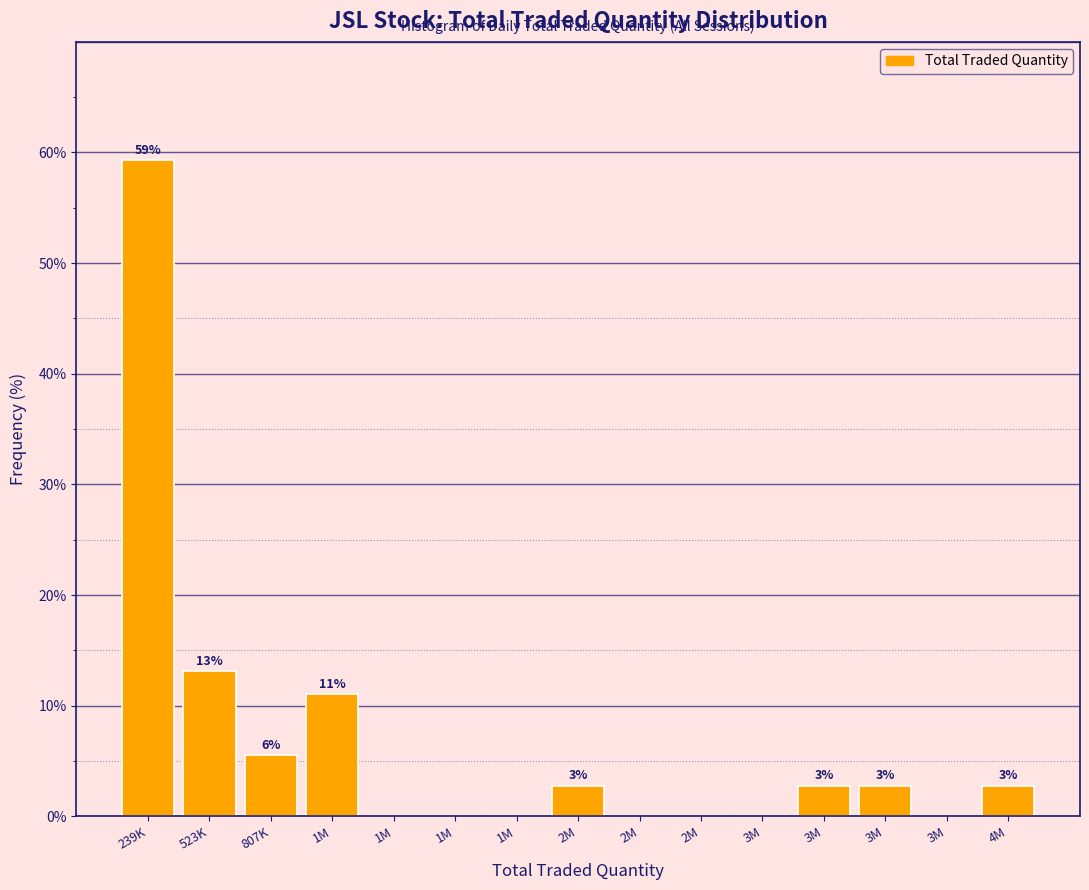

Are the bars horizontal?

No